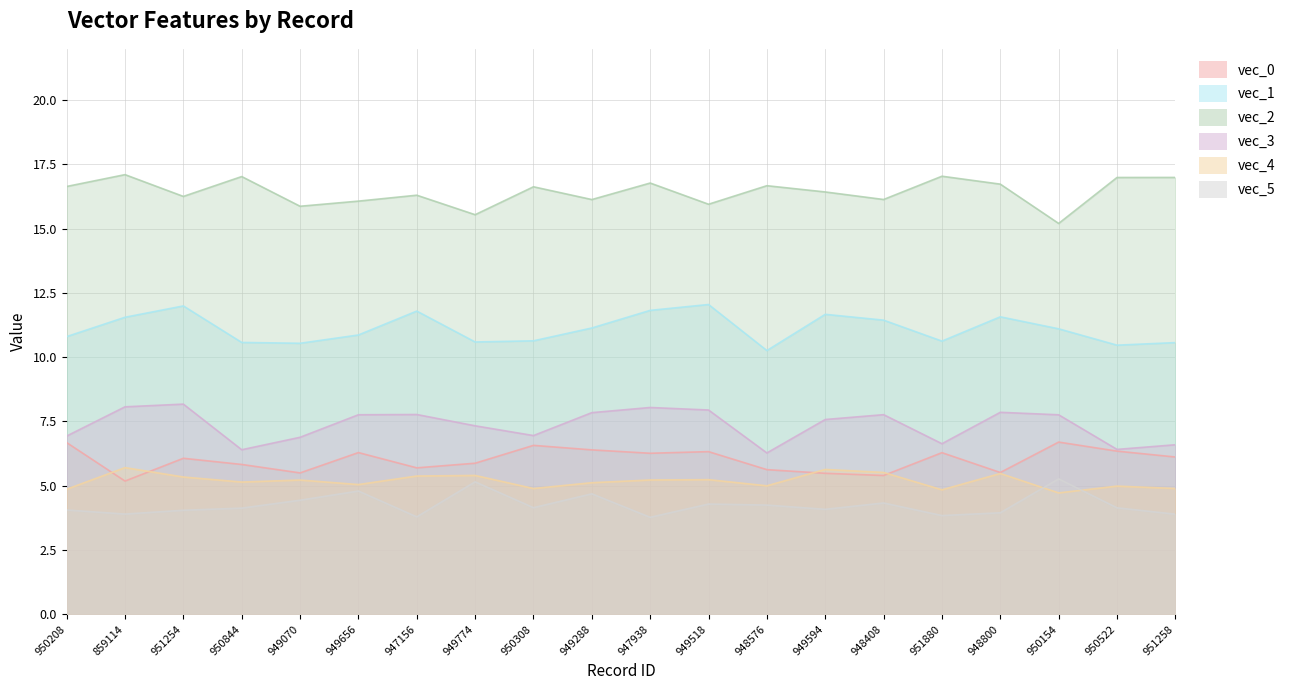

At which label is vec_2 closest to 16?

949518